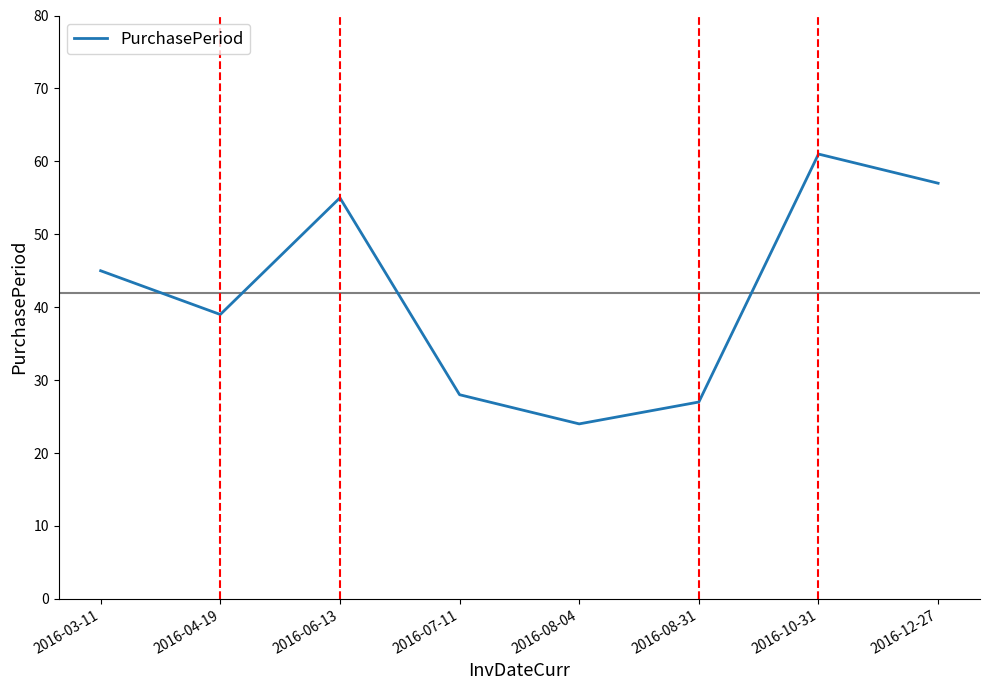

Does the chart display data point markers on the line(s)?

No